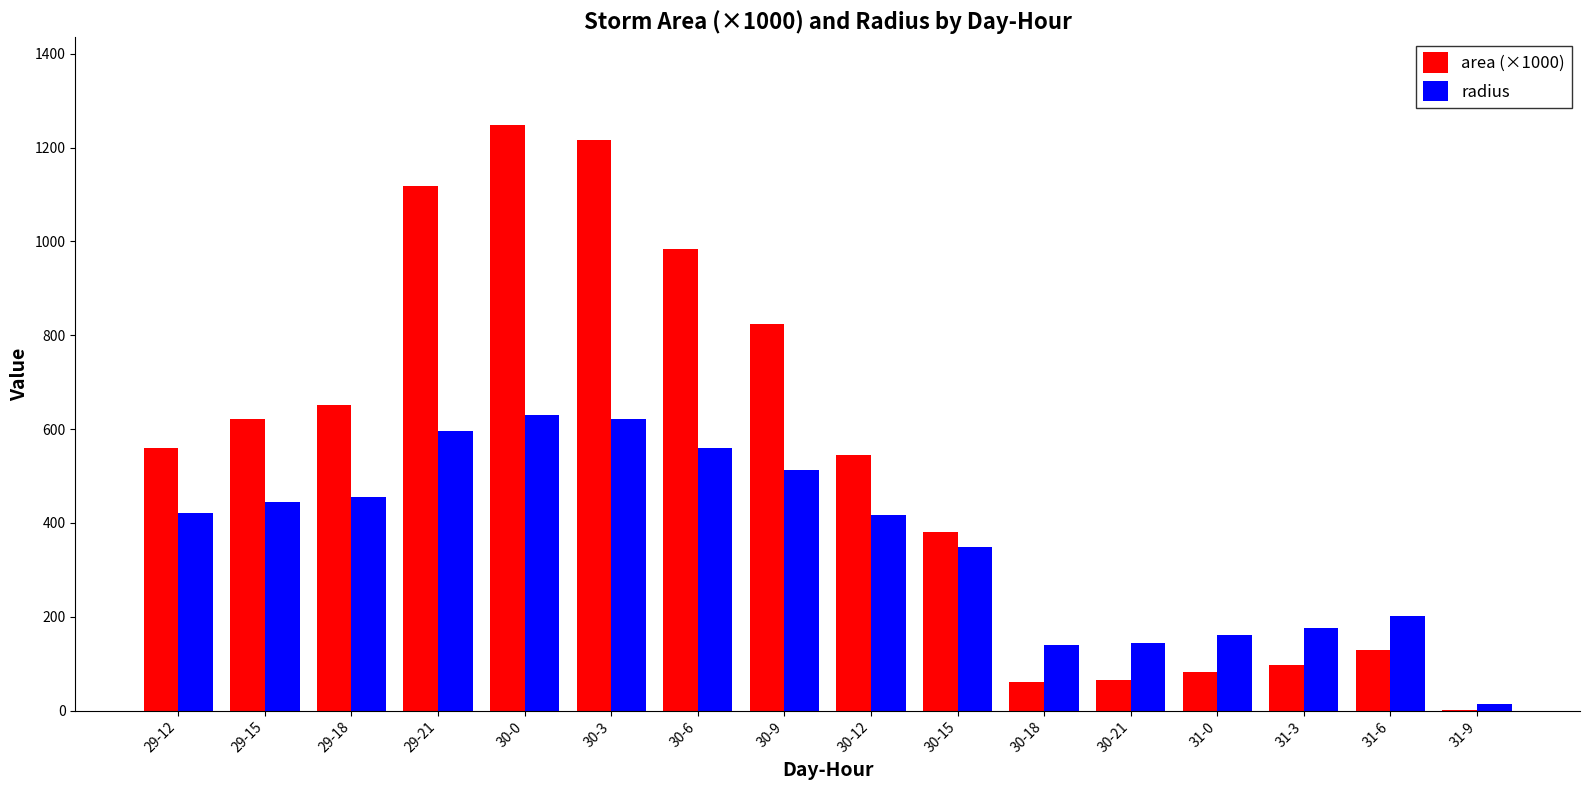

What is the total value across all series at 29-15?

1067.6